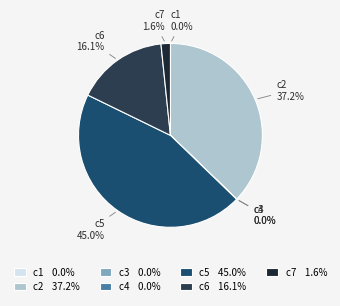

Between c6 and c7, which is larger?

c6